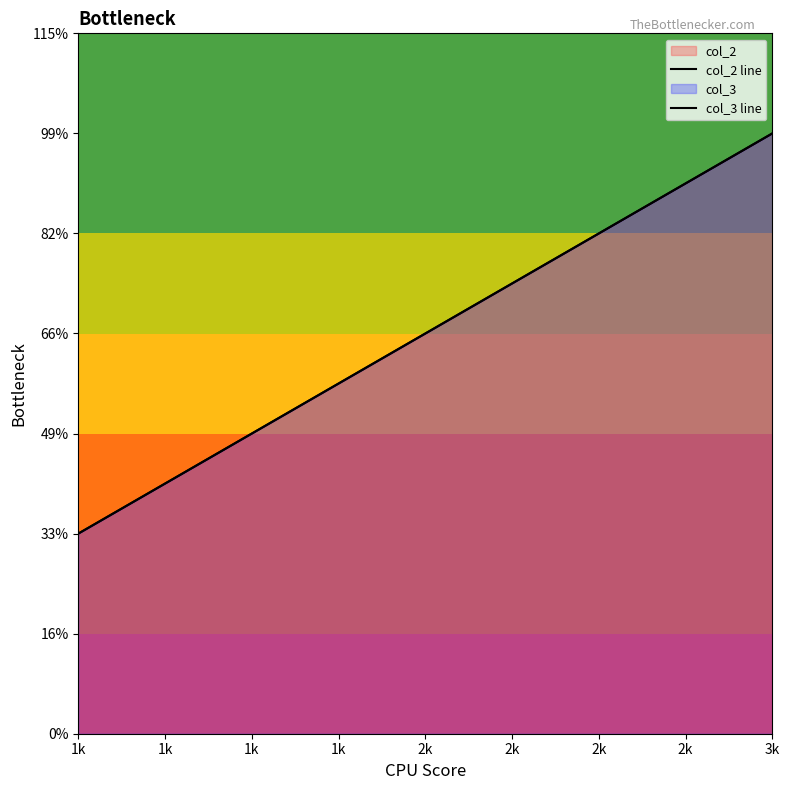

Is the value of col_2 line at 2k greater than the value of col_3 line at 2k?

No